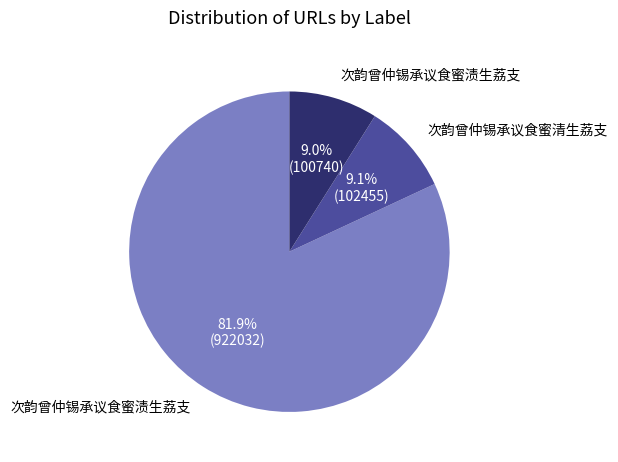

Does any single category account for the majority?

Yes